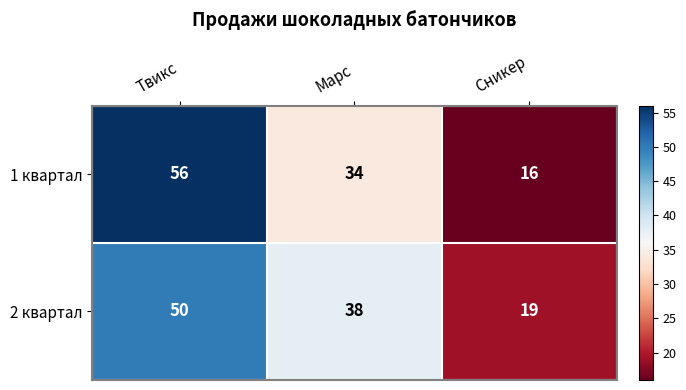

How many data points does each series have?

3